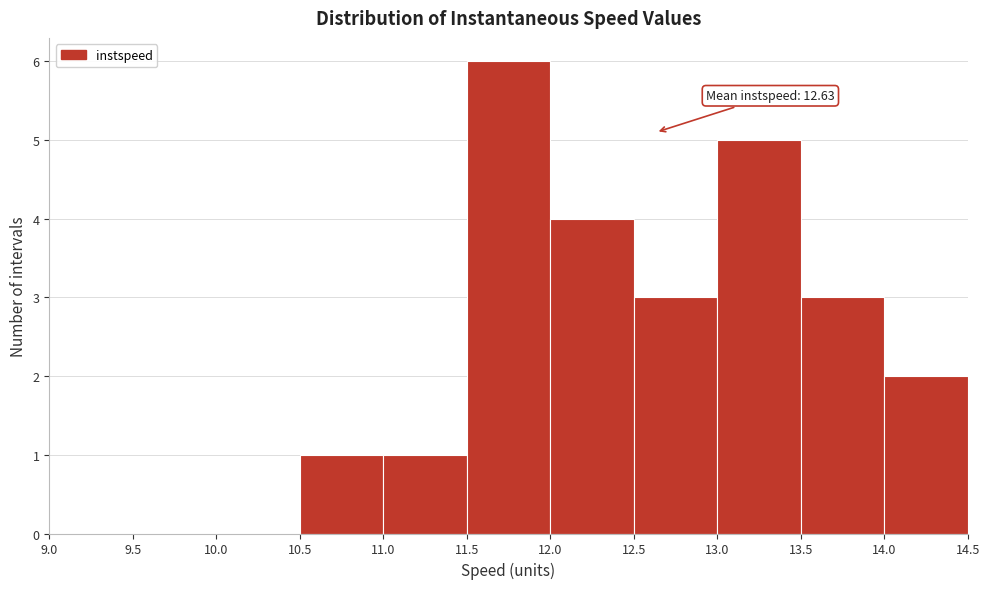

Which range on the x-axis has the tallest bar?

11.5 to 12.0